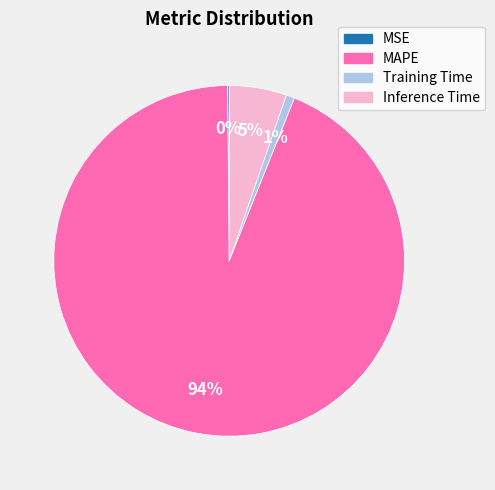

What is the largest slice in the pie chart?

MAPE